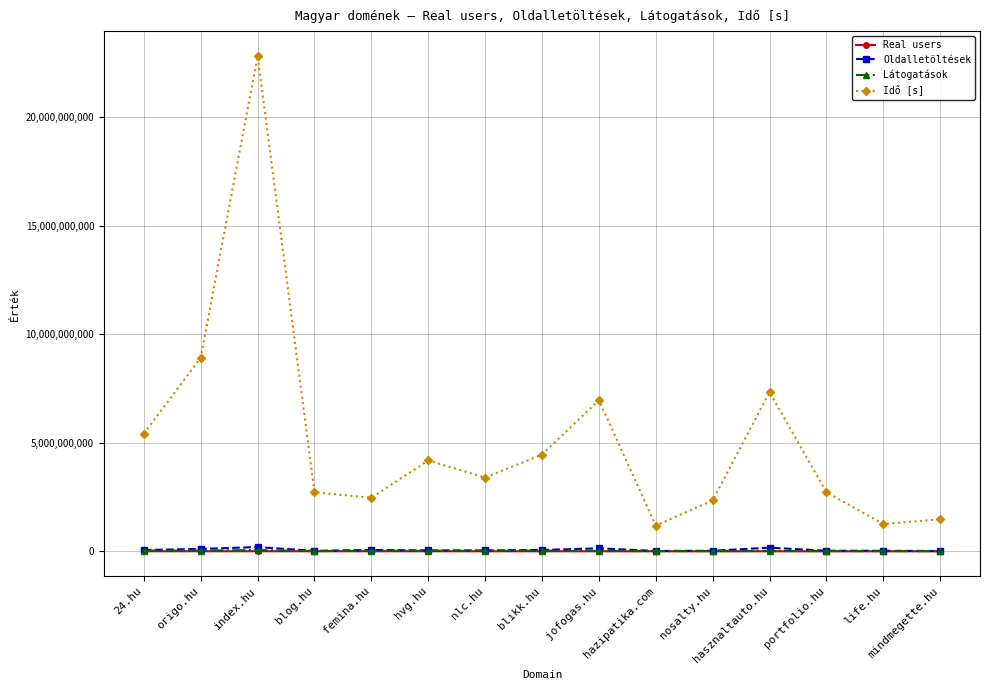

At which category is the sum across all series the highest?

index.hu